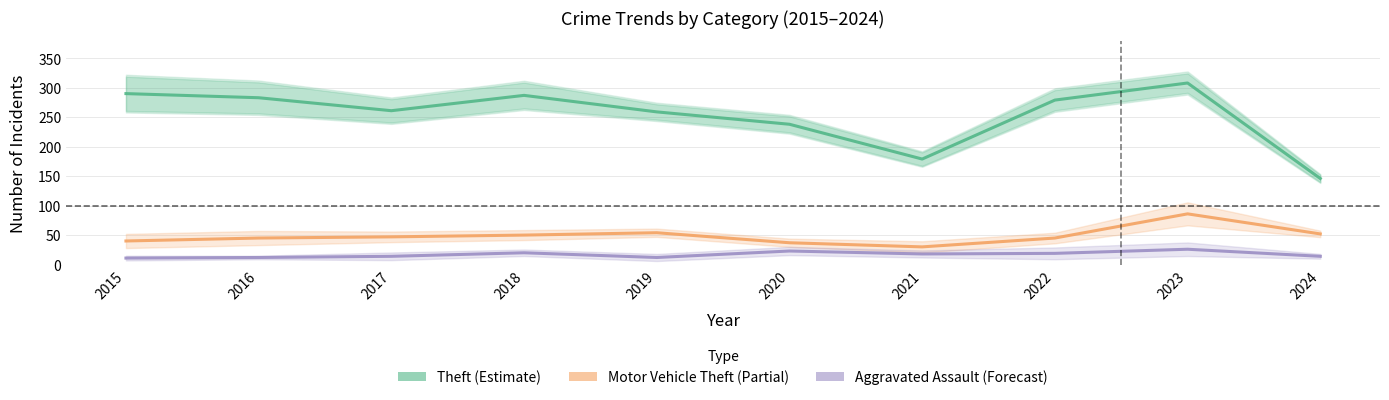

What is the difference between the highest and lowest values at 2023?

282